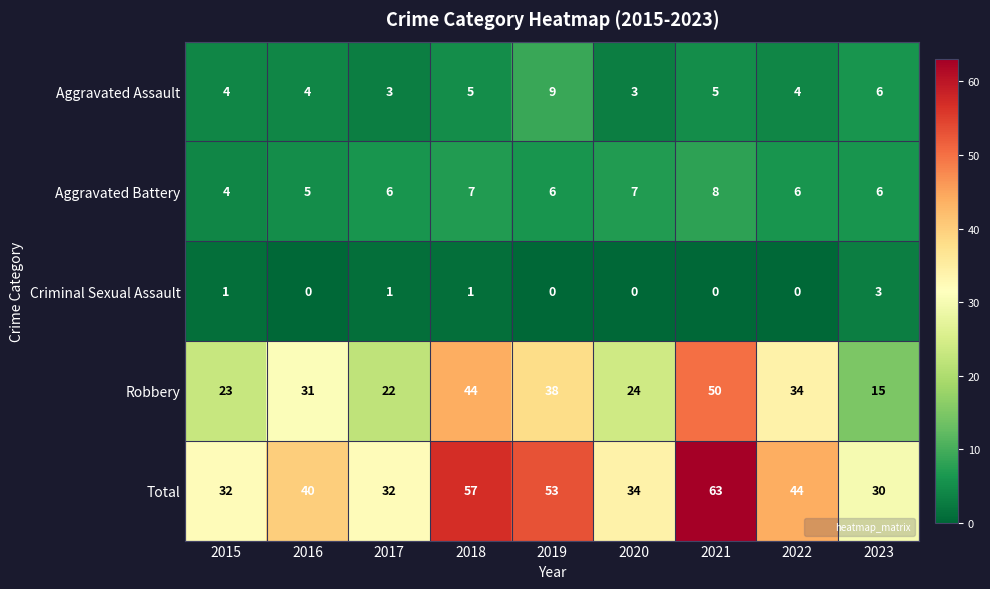

What is the average value of the Aggravated Battery series?

6